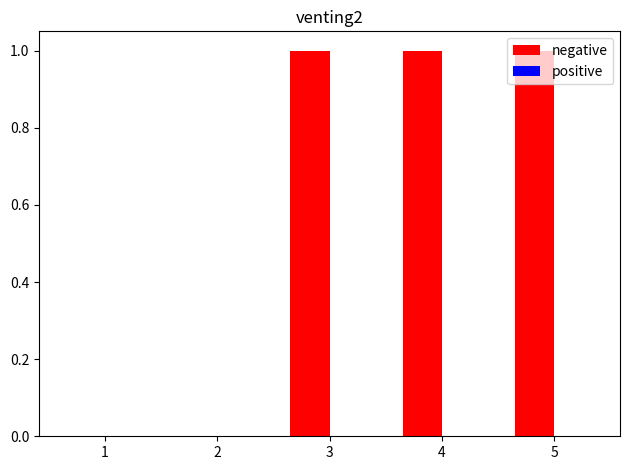

Approximately how many times larger is the value at 3 compared to 5?

1.0